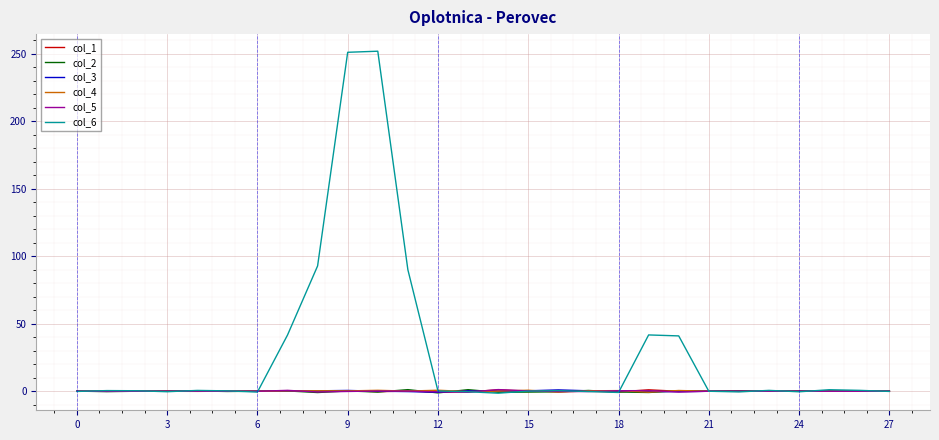

Which series has the widest spread of values?

col_6